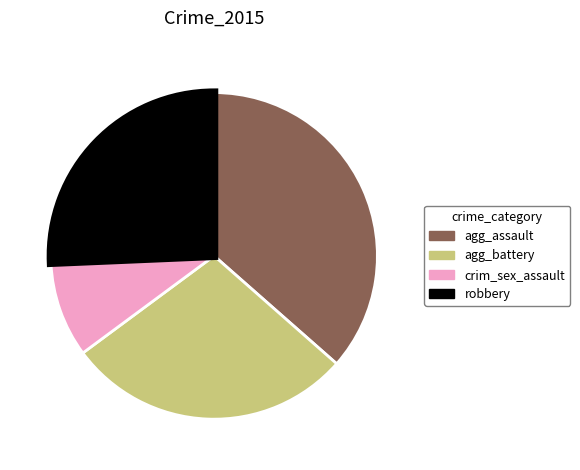

How many segments does this pie chart have?

4